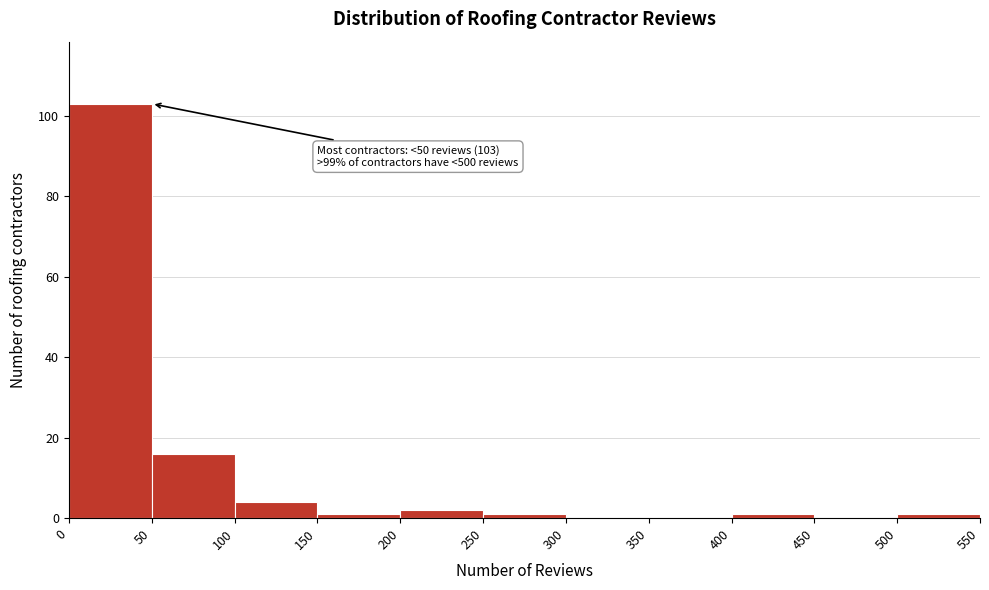

Which range on the x-axis has the tallest bar?

0 to 50